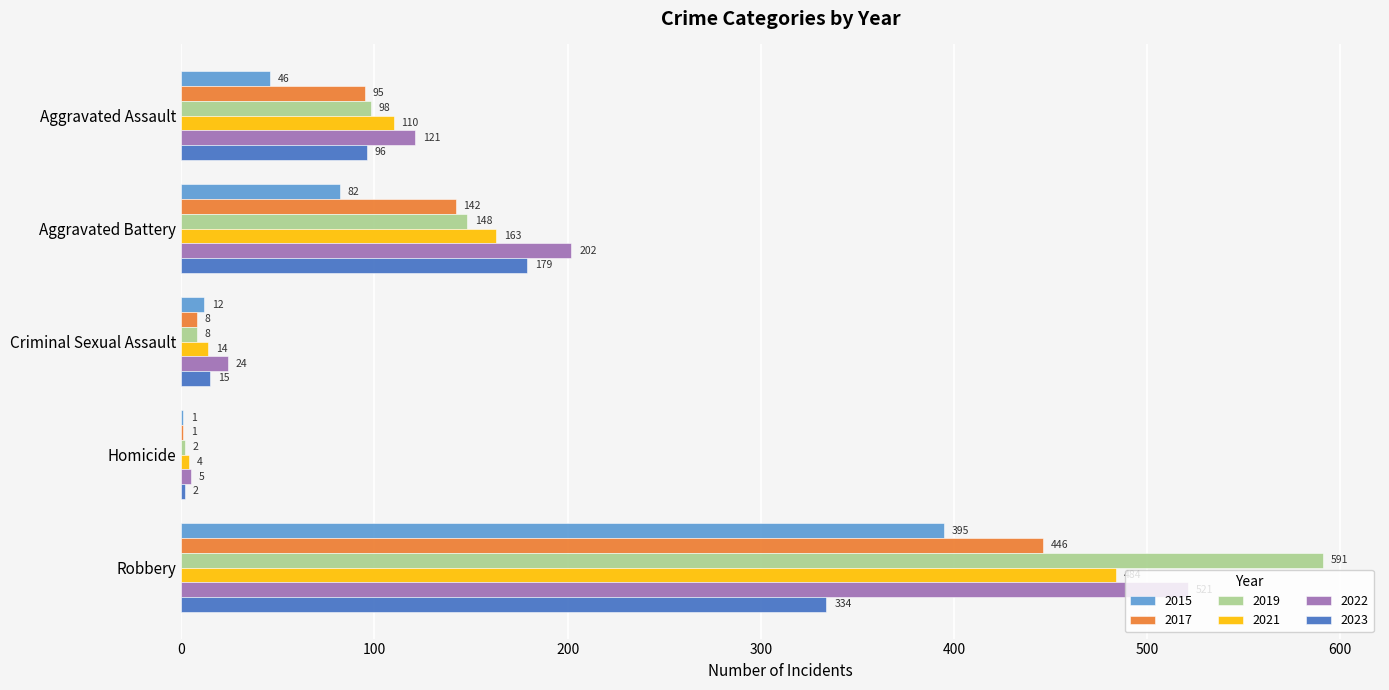

What is the maximum value for 2017?

446